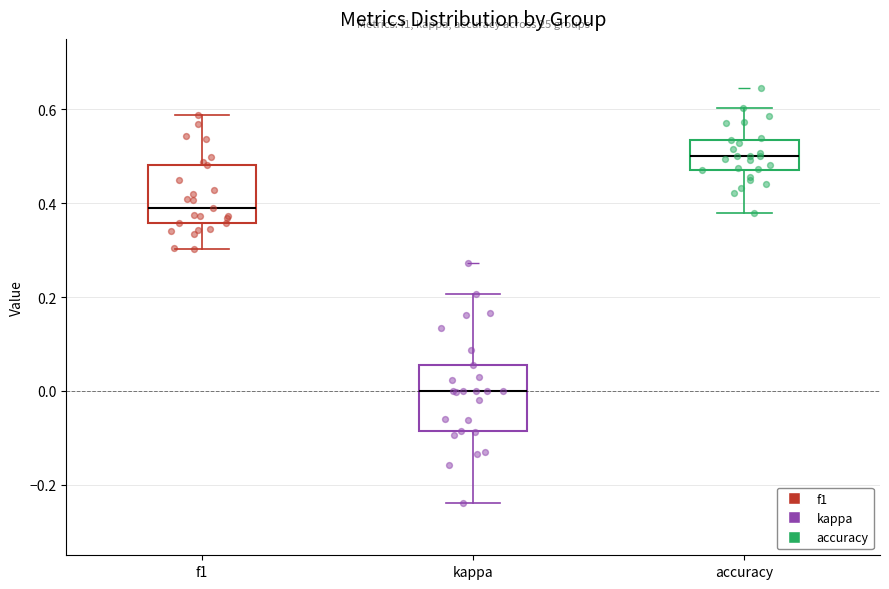

Reading left to right, read every box against the y-axis: the position of its median line, the range the box covers, and the ends of its whiskers. The values are not printed on the chart, so give them approximately, as read against the axis.

f1: median 0.38, box 0.36 to 0.48, whiskers 0.30 to 0.58
kappa: median 0.00, box -0.08 to 0.06, whiskers -0.24 to 0.20
accuracy: median 0.50, box 0.48 to 0.54, whiskers 0.38 to 0.60